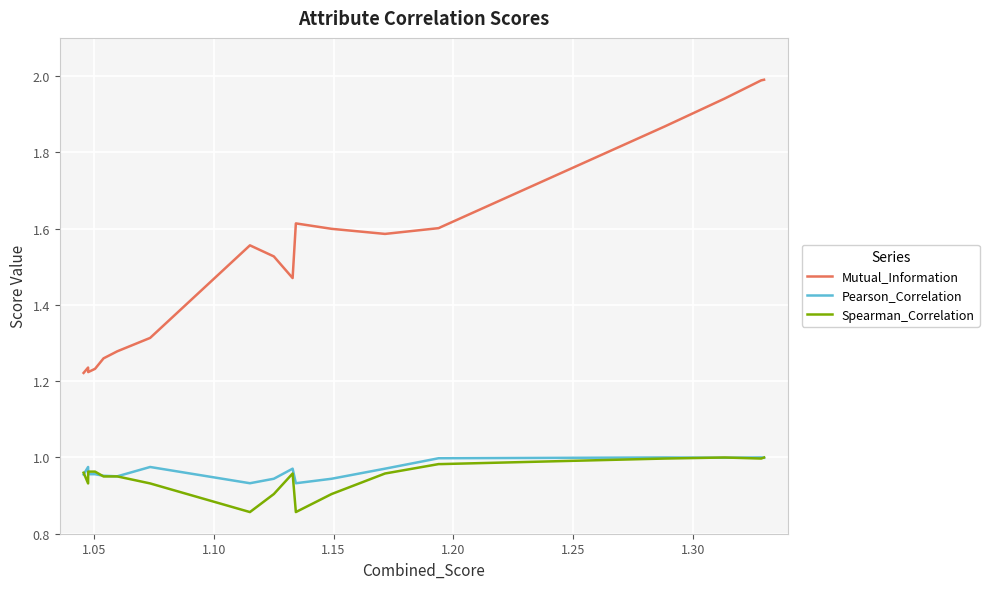

Which series has the largest total across all categories?

Mutual_Information